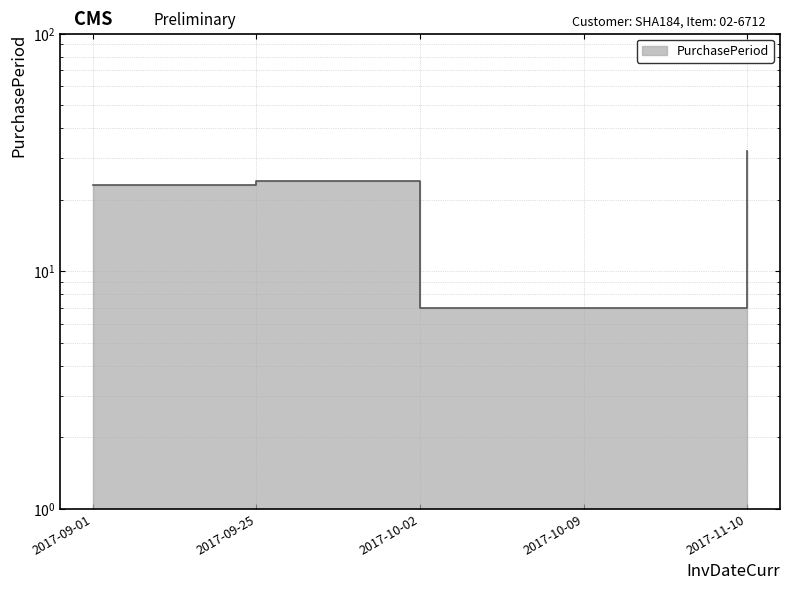

Approximately how many times larger is the value at 2017-11-10 compared to 2017-10-02?

4.6